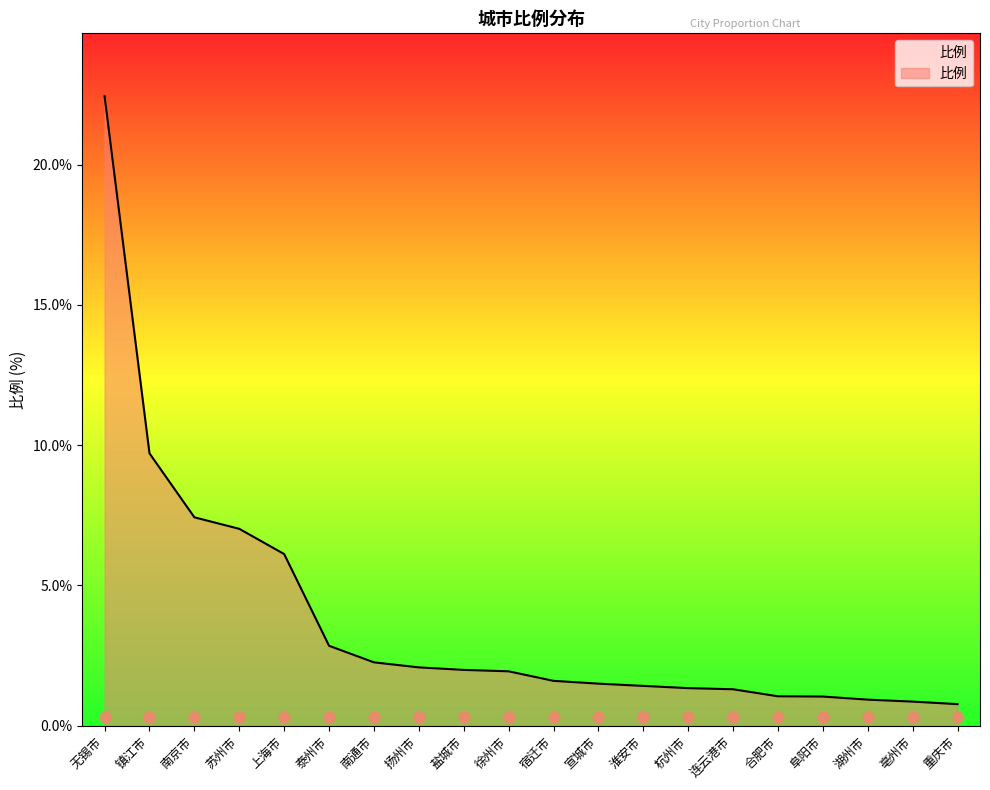

Between 上海市 and 南京市, which is larger?

南京市